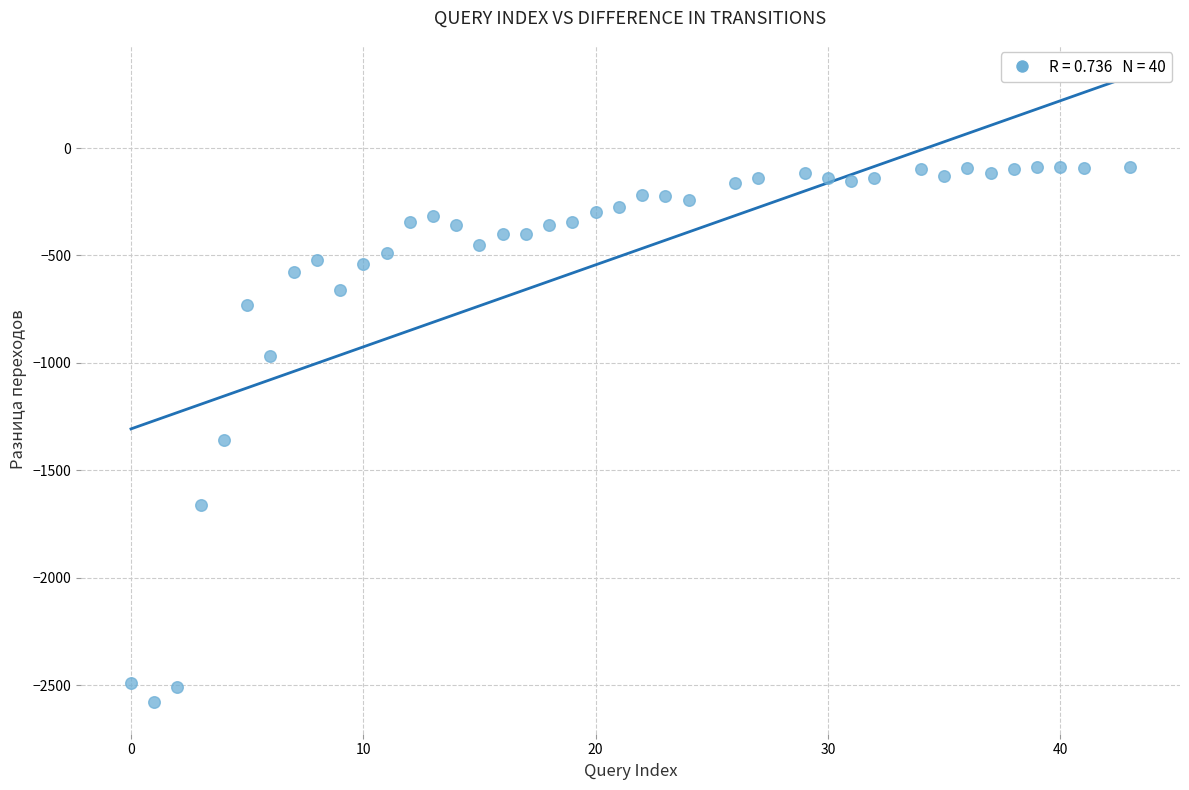

What is the range of X values (max minus min)?

43